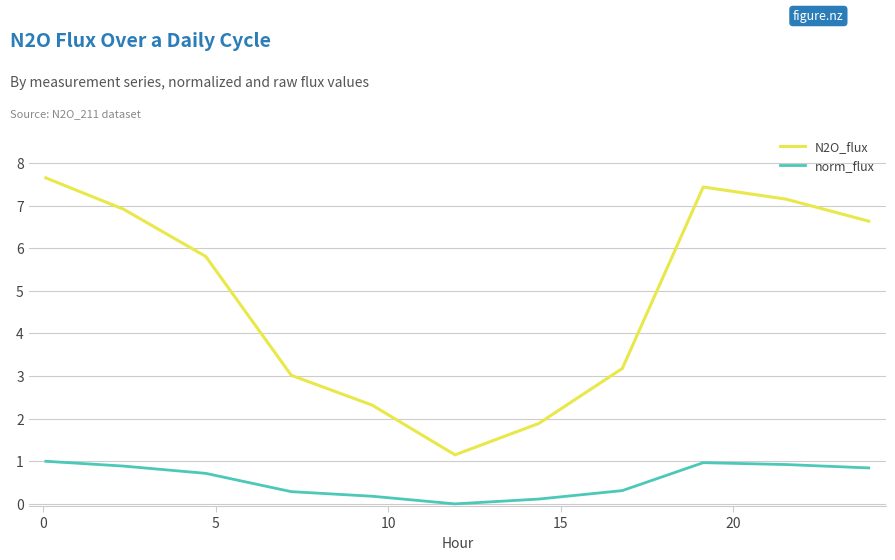

What is the highest value of the N2O_flux series?

7.6